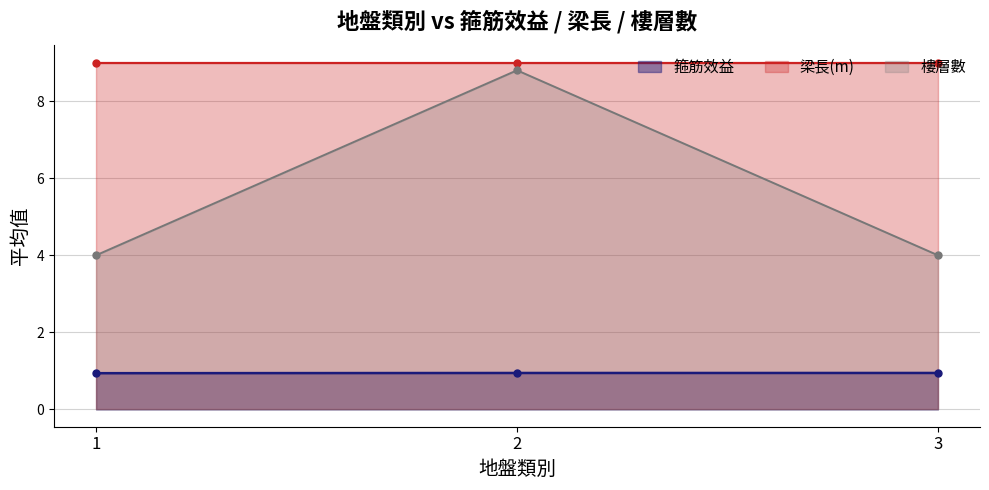

What is the value of the 樓層數 point at the 3rd from the left?

4.0